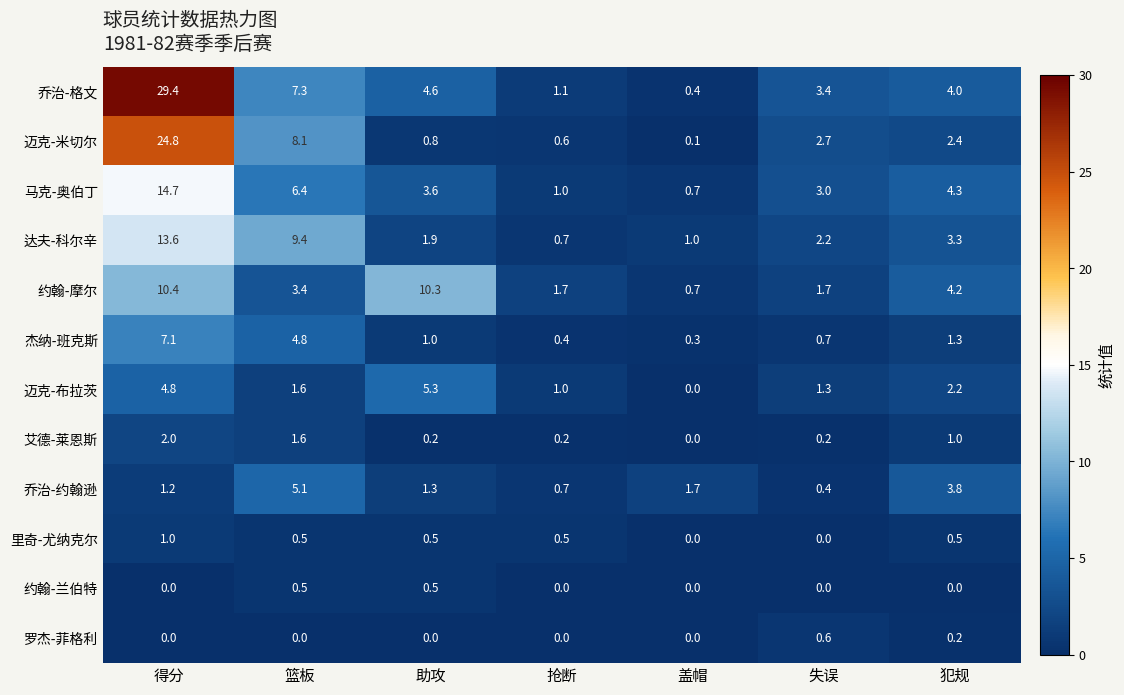

True or false: 艾德-莱恩斯 has a value of 0.3 at 篮板.

False